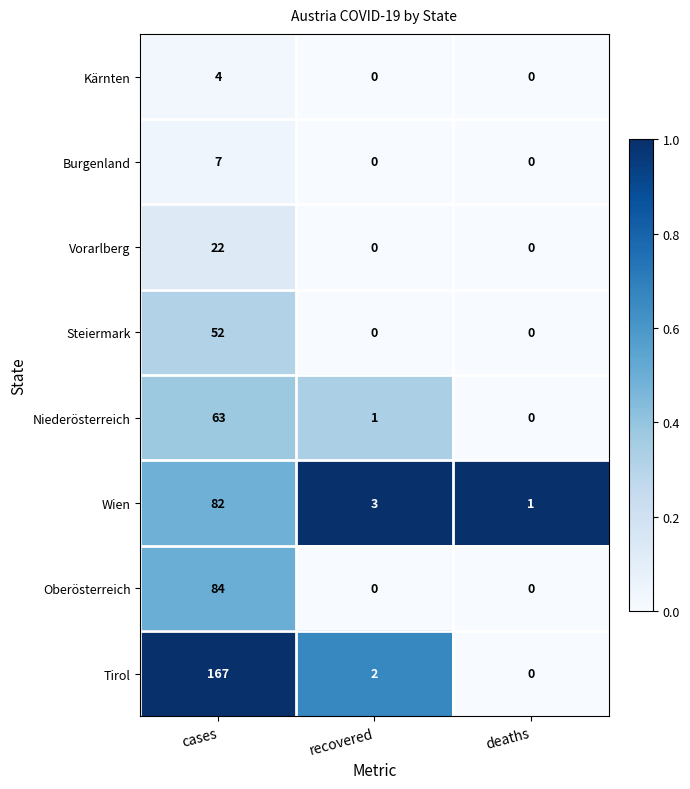

What value does the Tirol series have at cases, to the nearest 10?

170